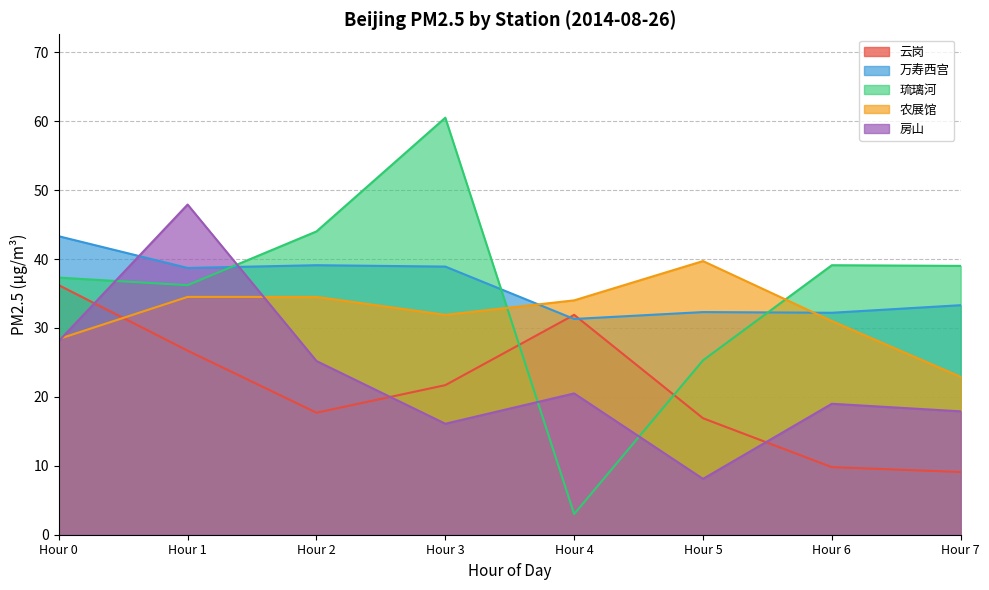

What is the lowest value of the 房山 series?

8.1